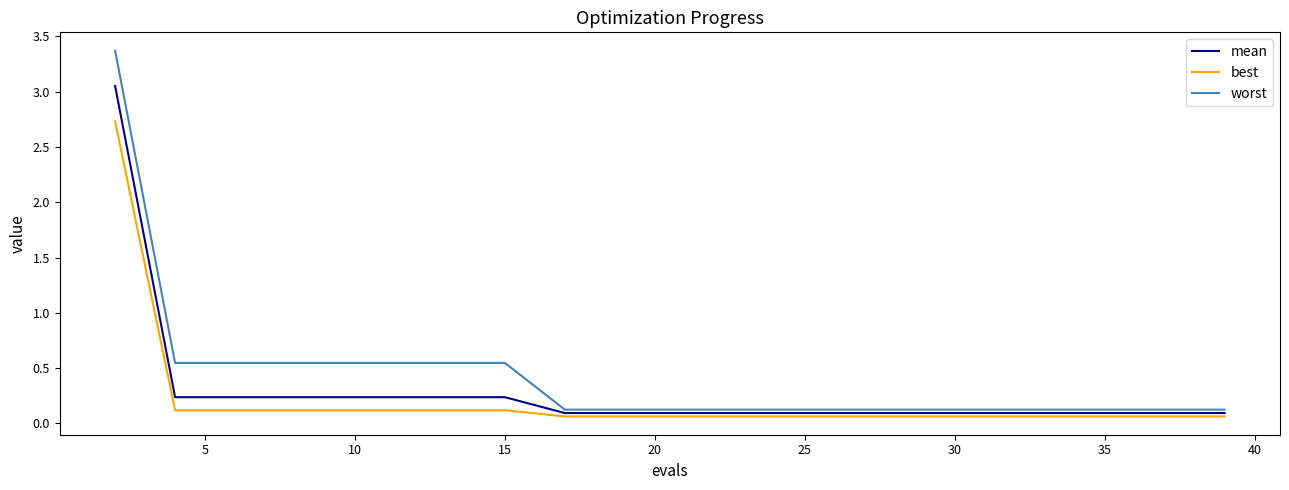

Which series has the widest spread of values?

worst